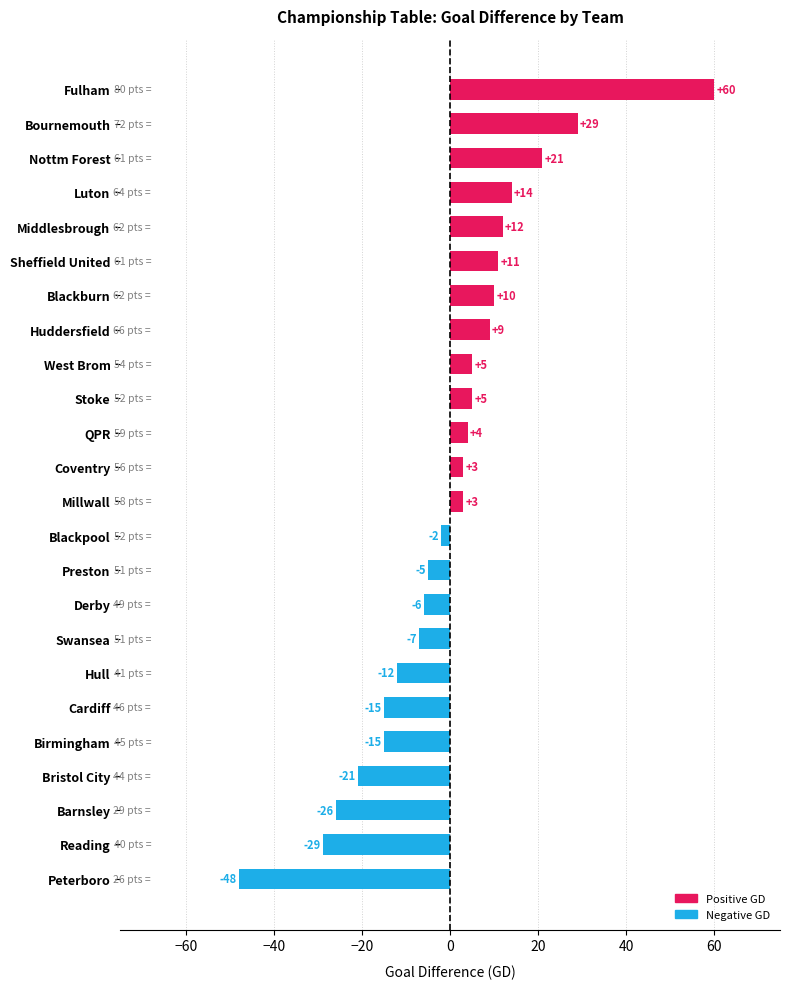

The value at Barnsley is -39. True or false?

False